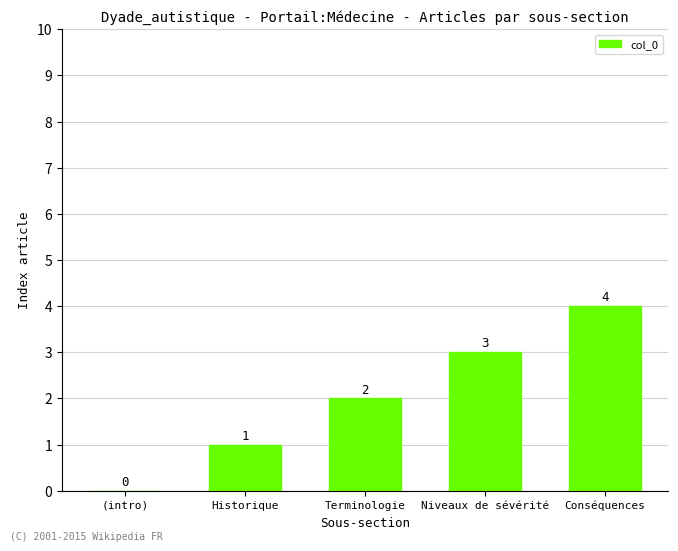

What is the average value?

2